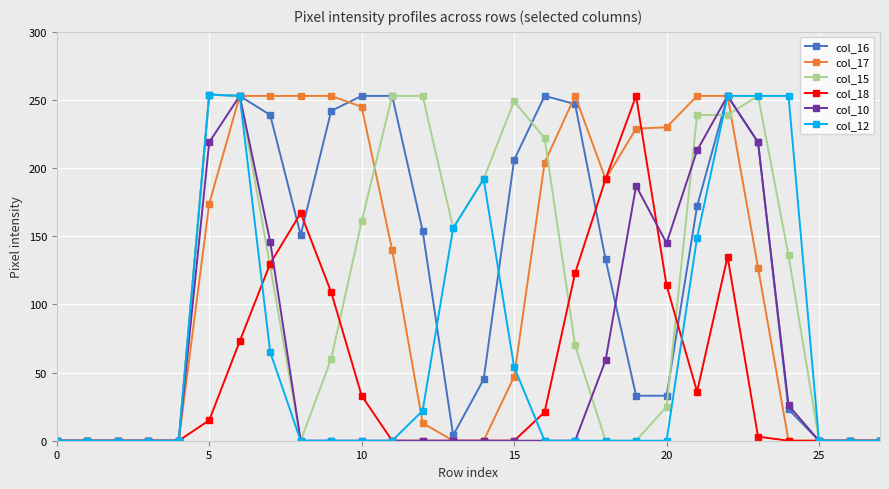

Does the chart have visible grid lines?

Yes